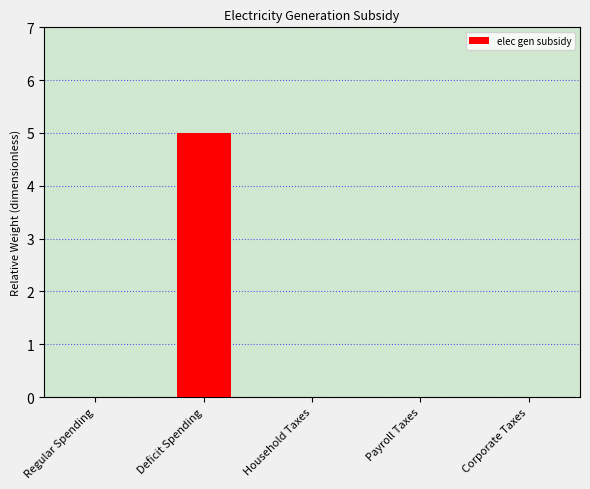

Which category has the highest value across all series?

Deficit Spending